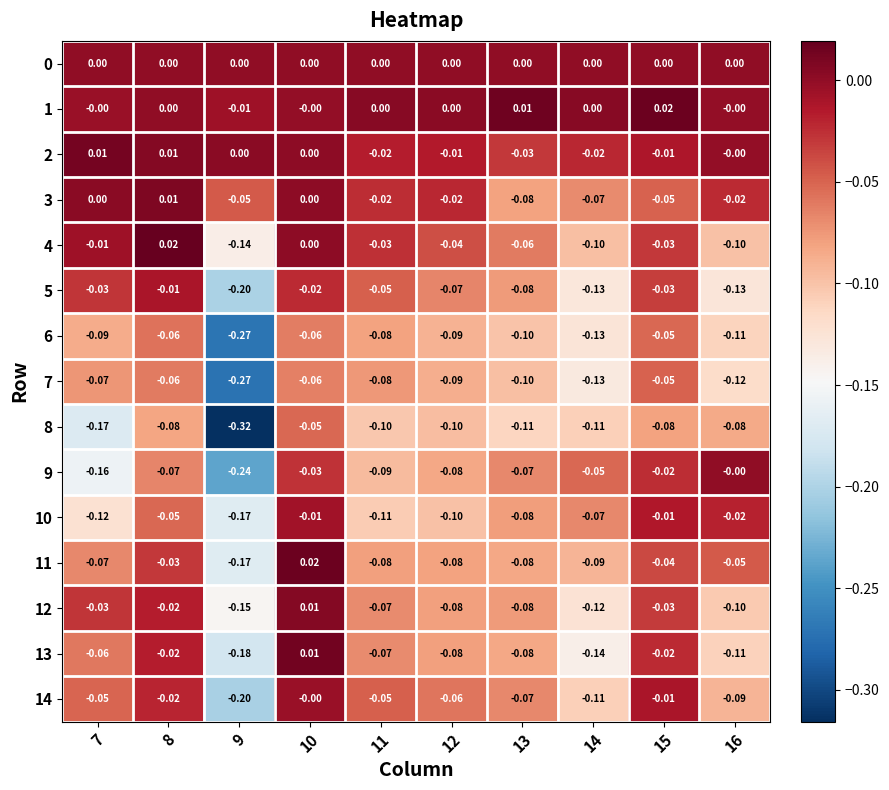

Is the value of 9 at 11 greater than the value of 5 at 8?

No